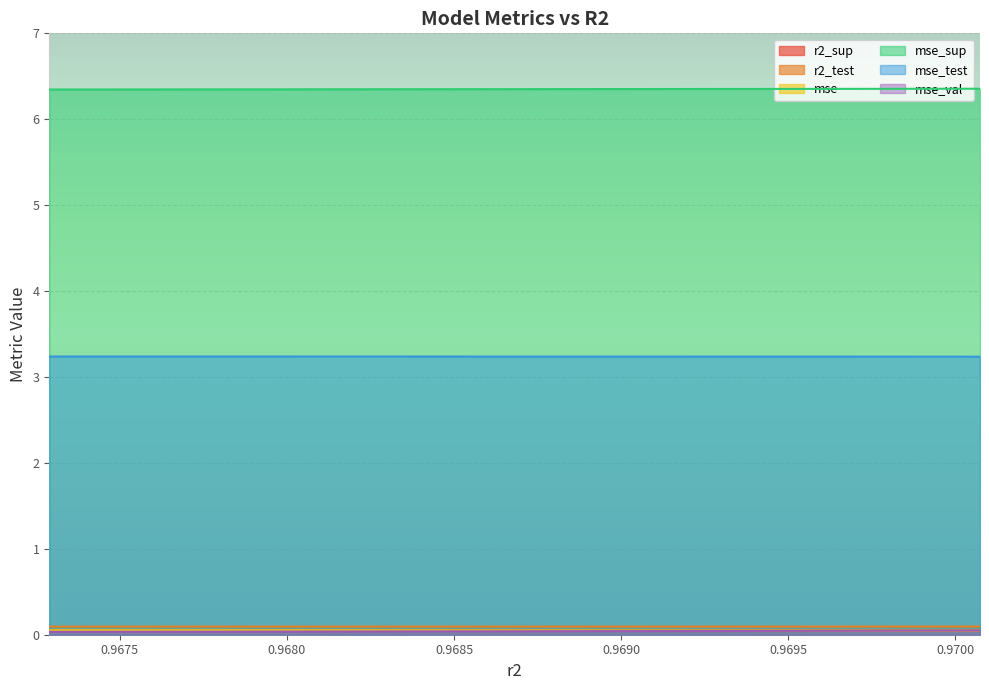

What is the maximum value for mse_test?

3.2